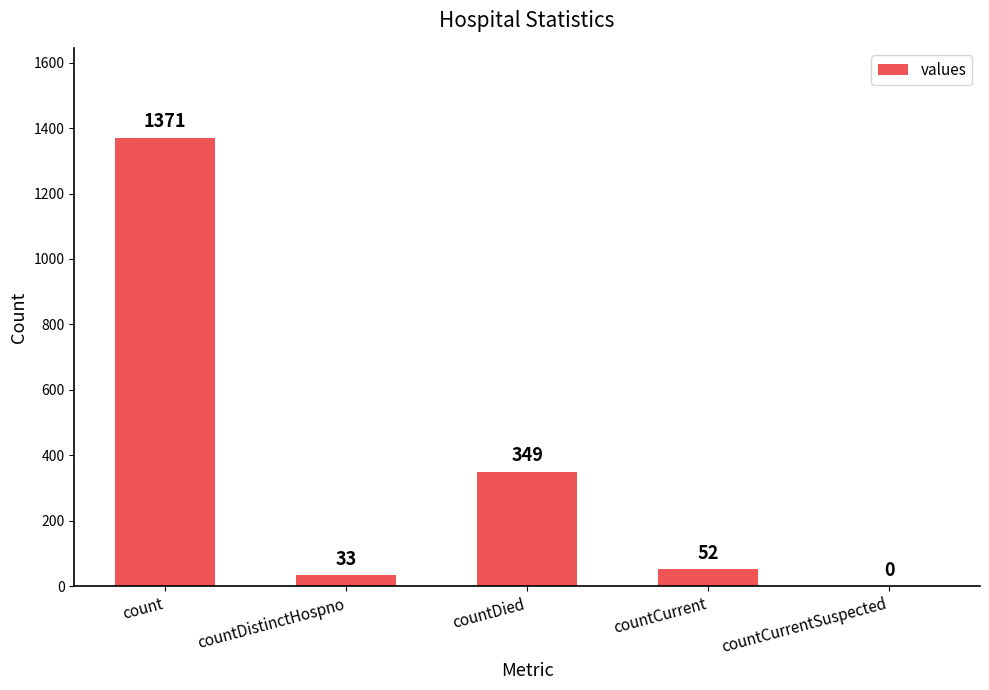

What is the maximum value shown in the chart?

1371